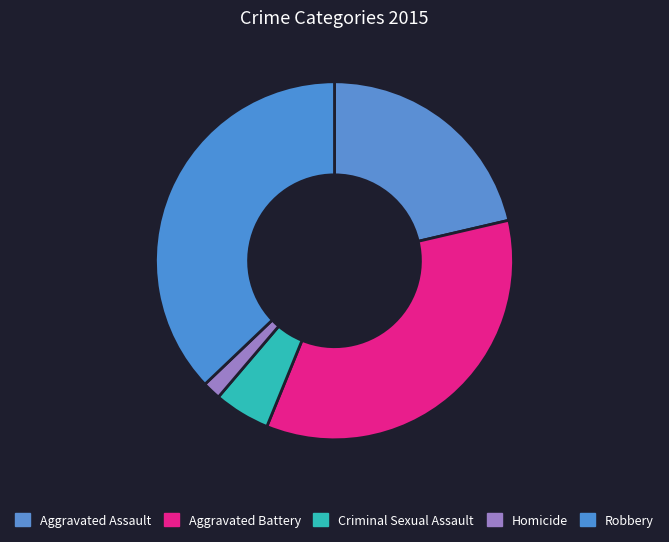

Which slice is the smallest?

Homicide